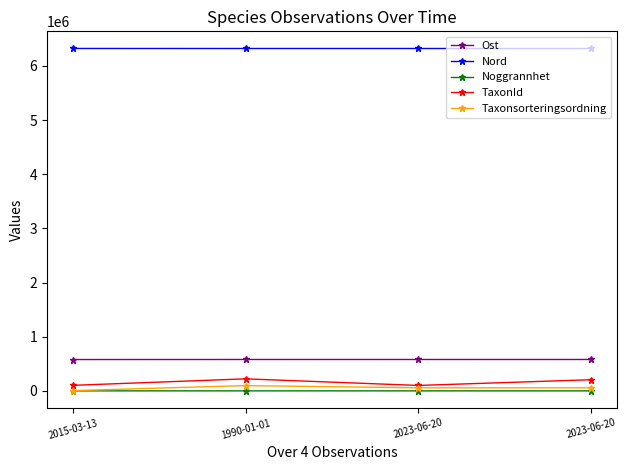

What is the label of the 3rd point from the right?

1990-01-01